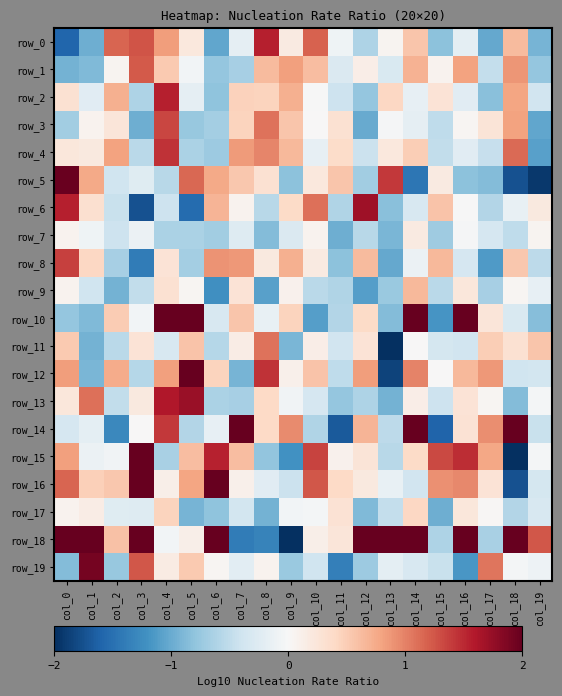

Rank the series by their maximum value, from lowest to highest.

row_7, row_17, row_9, row_11, row_1, row_3, row_8, row_4, row_2, row_0, row_6, row_13, row_19, row_5, row_15, row_12, row_16, row_14, row_10, row_18